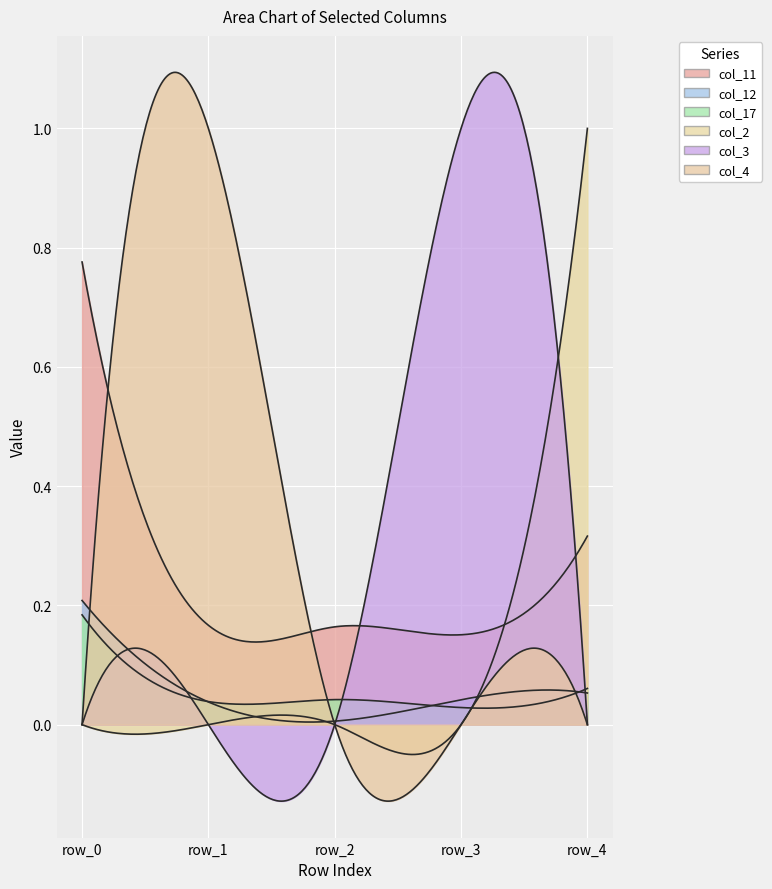

What is the greatest value displayed?

1.0